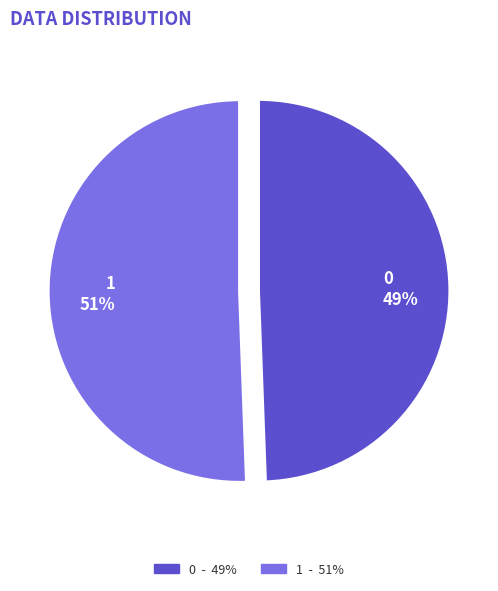

What is the ratio of the value at 0 to the value at 1?

1.0